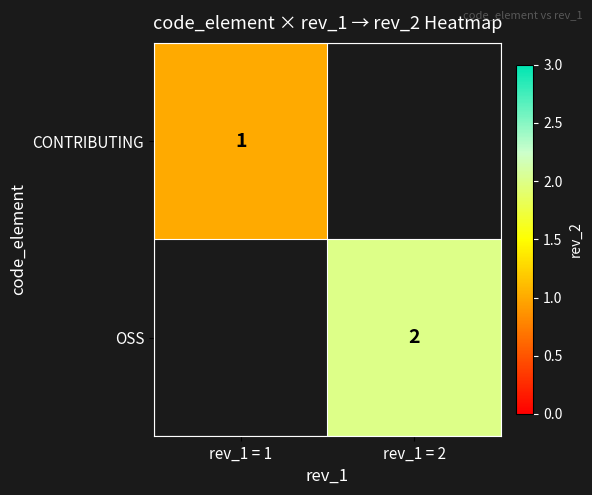

The value of OSS at rev_1 = 2 is 3. True or false?

False